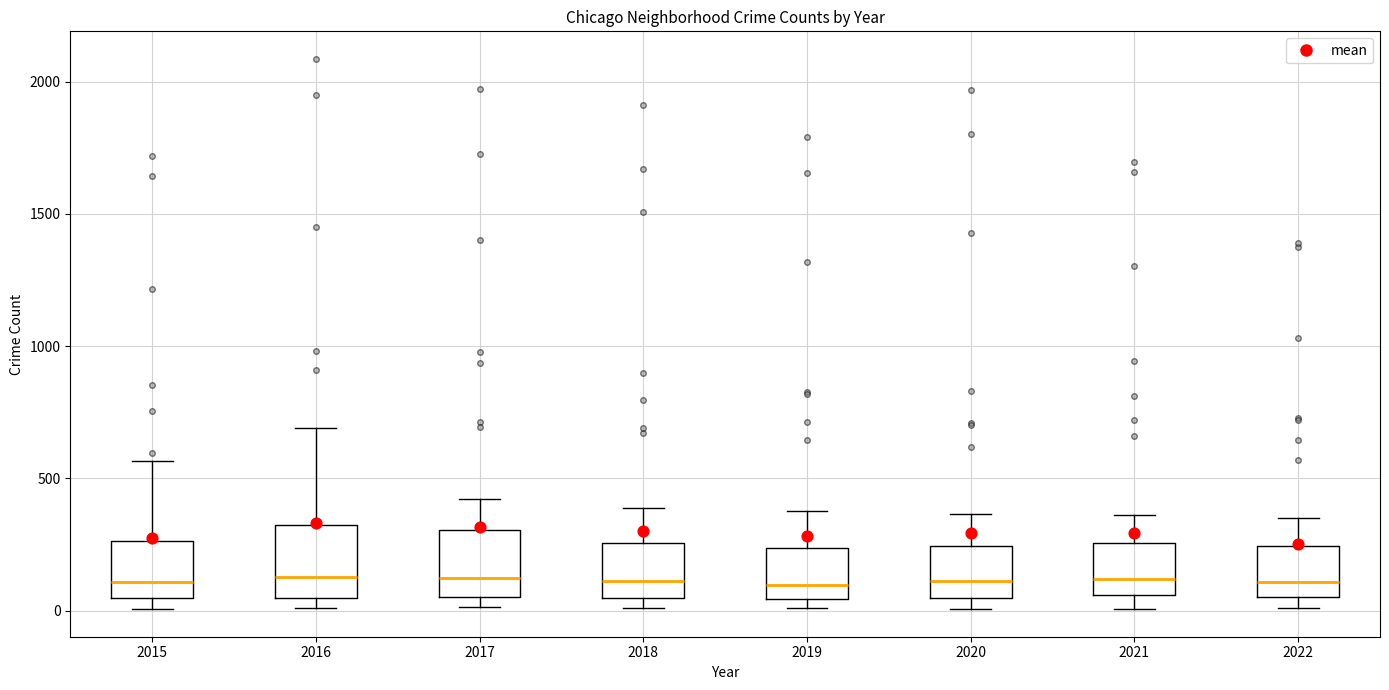

Reading left to right, transcribe this box plot: for each box, give where its median line is, the range the box spans, and where its two whiskers end, as read against the y-axis. The values are not printed on the chart, so give them approximately, as read against the axis.

2015: median 100, box 50 to 250, whiskers 0 to 550
2016: median 150, box 50 to 300, whiskers 0 to 700
2017: median 100, box 50 to 300, whiskers 0 to 400
2018: median 100, box 50 to 250, whiskers 0 to 400
2019: median 100, box 50 to 250, whiskers 0 to 400
2020: median 100, box 50 to 250, whiskers 0 to 350
2021: median 100, box 50 to 250, whiskers 0 to 350
2022: median 100, box 50 to 250, whiskers 0 to 350